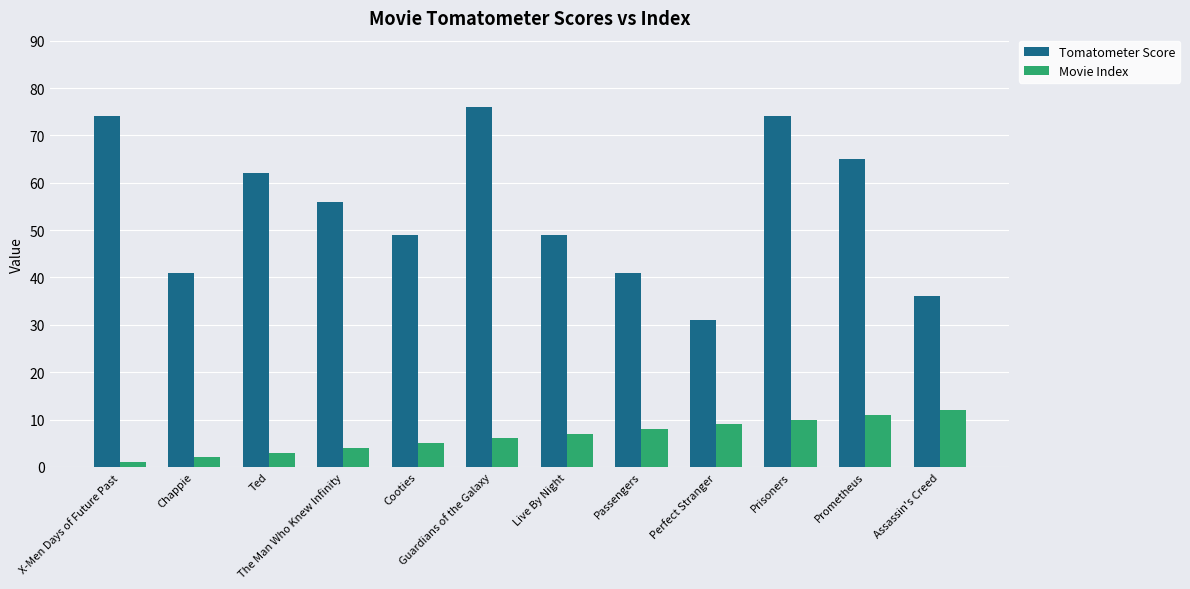

What is the sum of the Movie Index values at Prometheus and Guardians of the Galaxy?

17